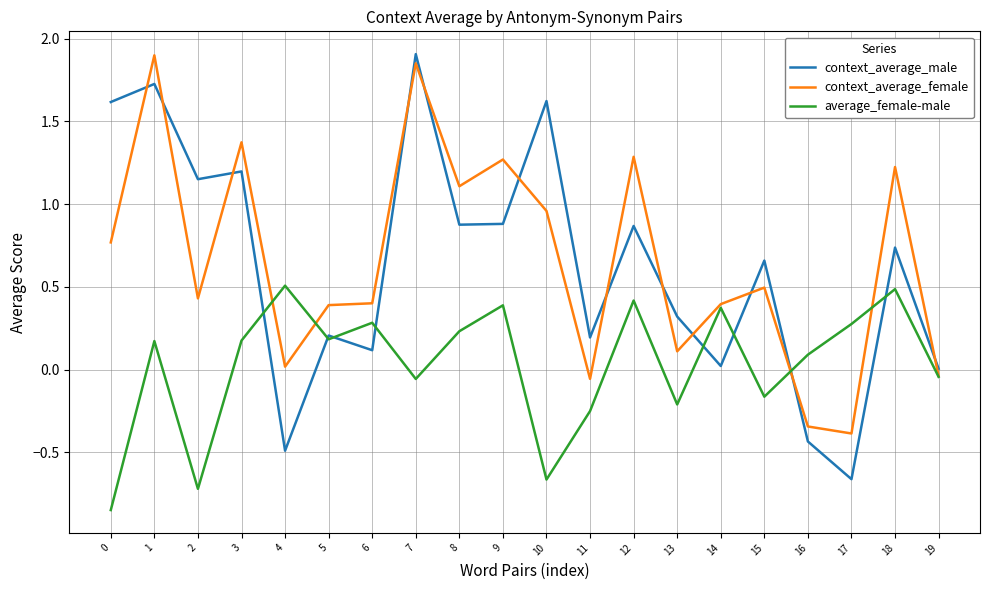

What is the highest value of the context_average_female series?

1.9